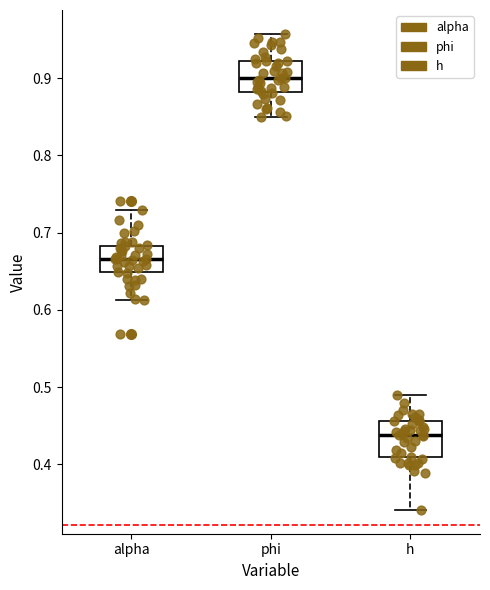

Reading left to right, read every box against the y-axis: the position of its median line, the range the box covers, and the ends of its whiskers. The values are not printed on the chart, so give them approximately, as read against the axis.

alpha: median 0.67, box 0.65 to 0.68, whiskers 0.61 to 0.73
phi: median 0.90, box 0.88 to 0.92, whiskers 0.85 to 0.96
h: median 0.44, box 0.41 to 0.46, whiskers 0.34 to 0.49